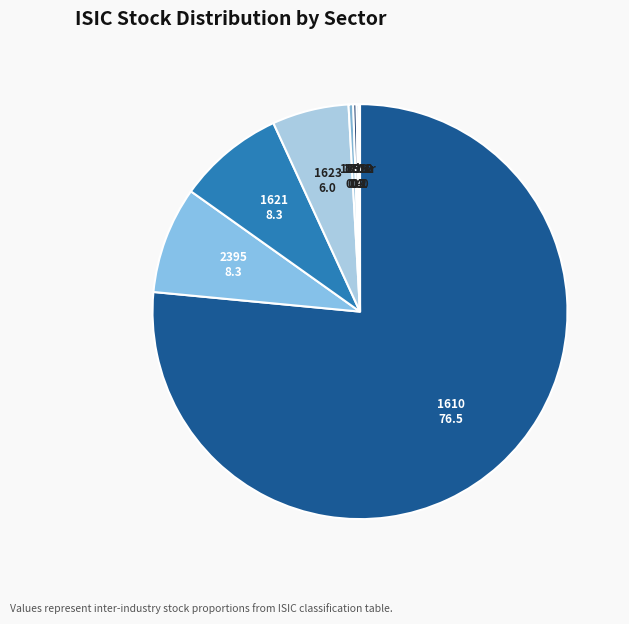

Is the sum of 1399 and 2395 greater than half?

No